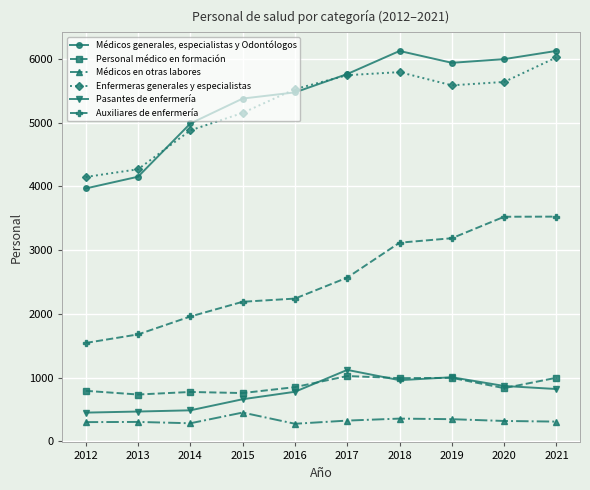

At which category is the sum across all series the highest?

2021